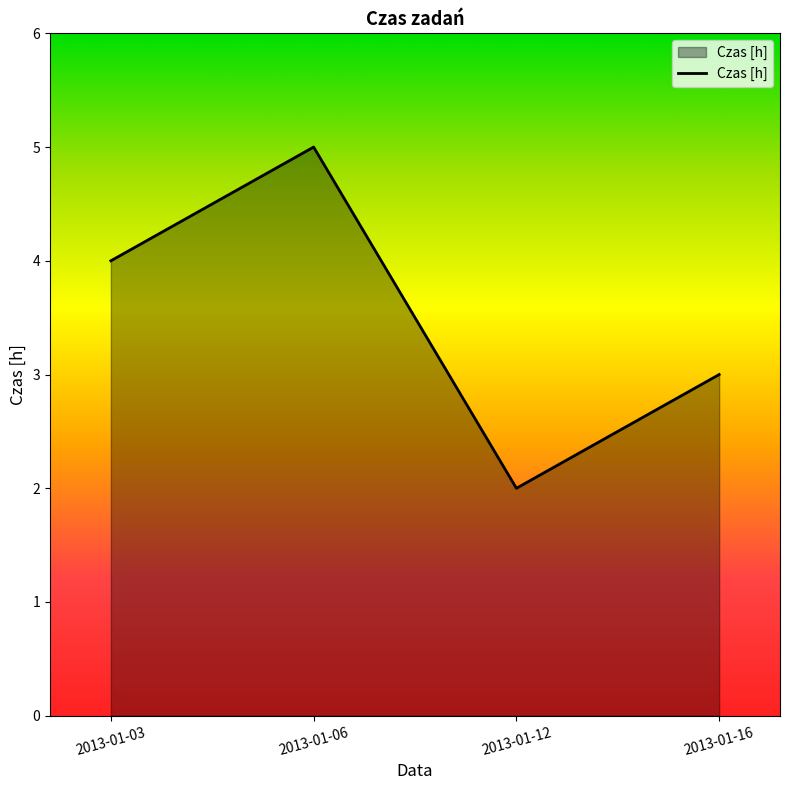

How many interior local peaks (higher than both neighbors) does the data have?

1